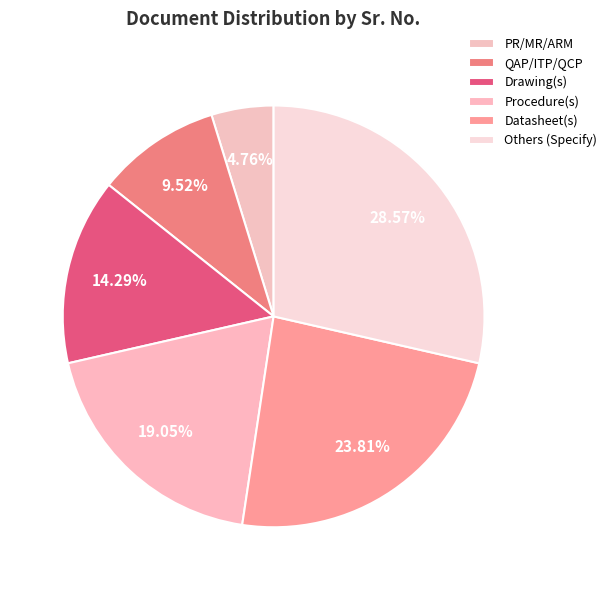

Does any single category account for the majority?

No